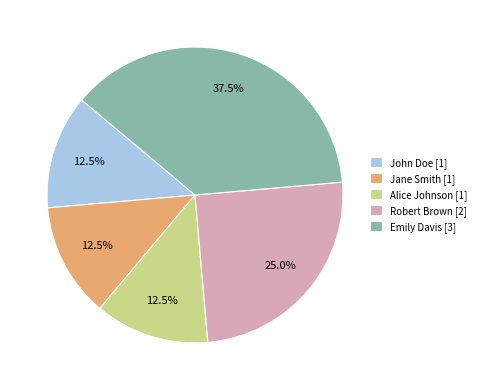

What is the ratio of the value at Emily Davis [3] to the value at John Doe [1]?

3.0